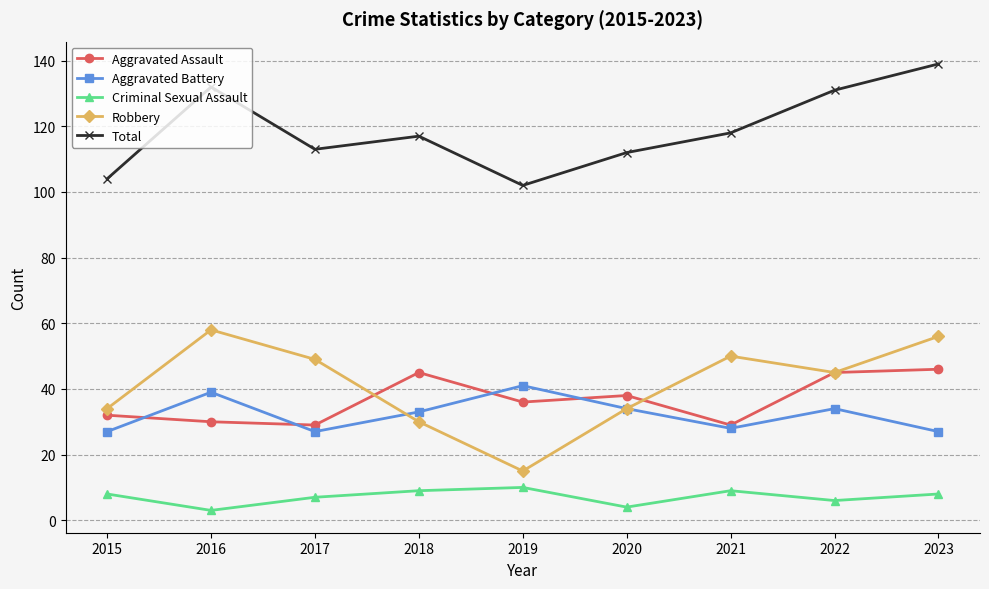

What value does the Criminal Sexual Assault series have at 2020?

4